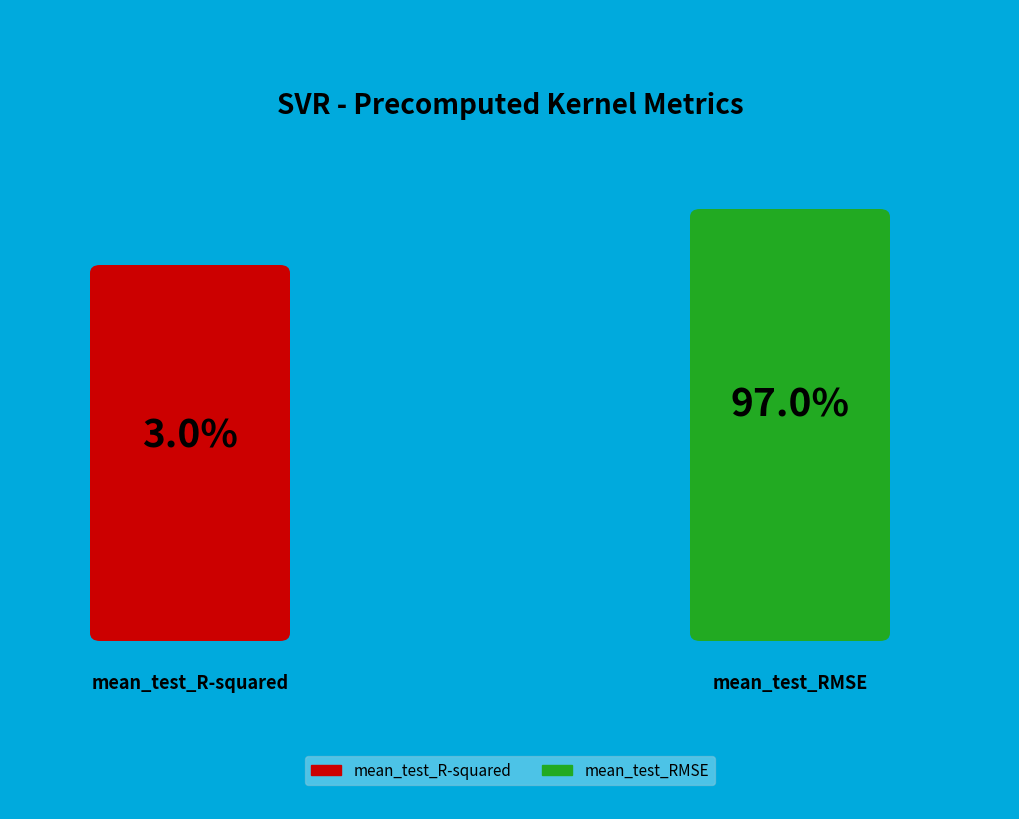

Does mean_test_RMSE represent more than half of the total?

Yes